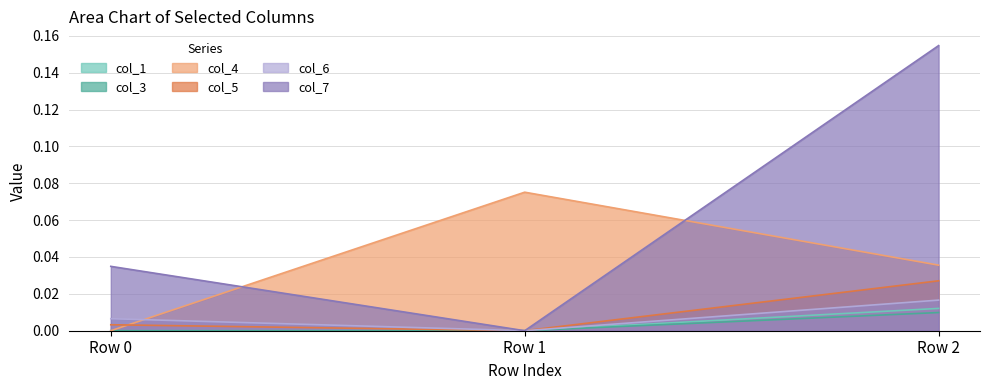

At which label does col_3 reach its minimum?

Row 0